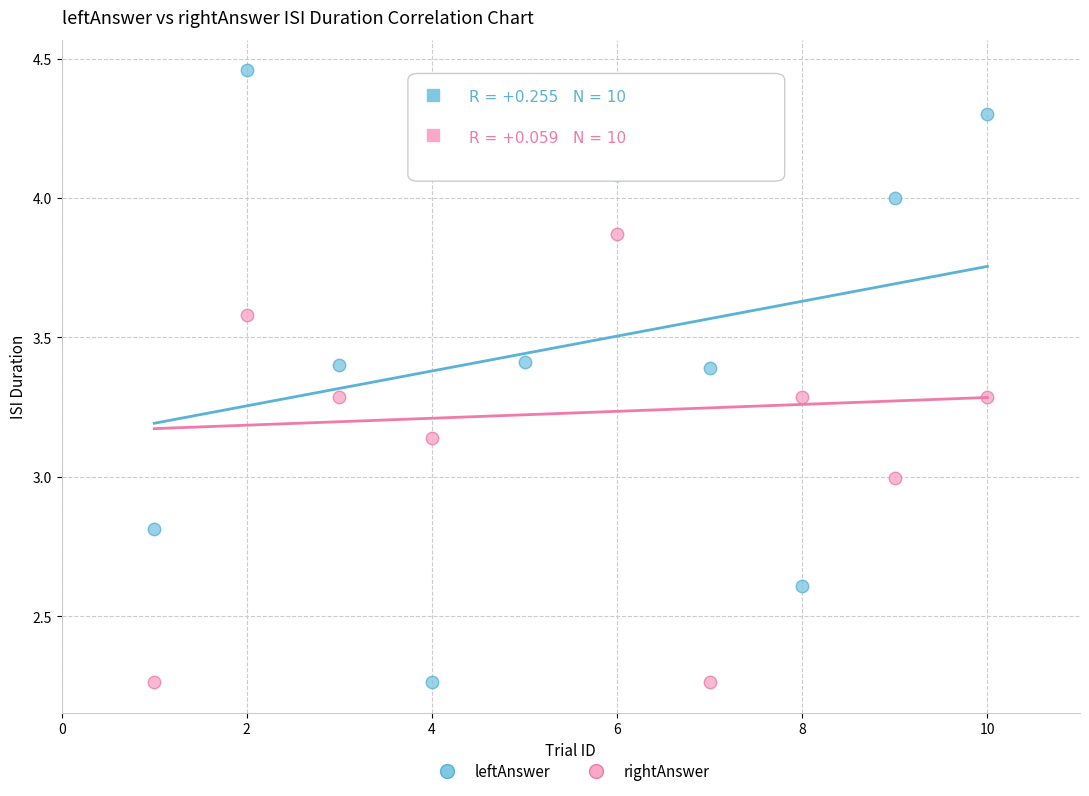

Which series contains the highest Y value?

leftAnswer